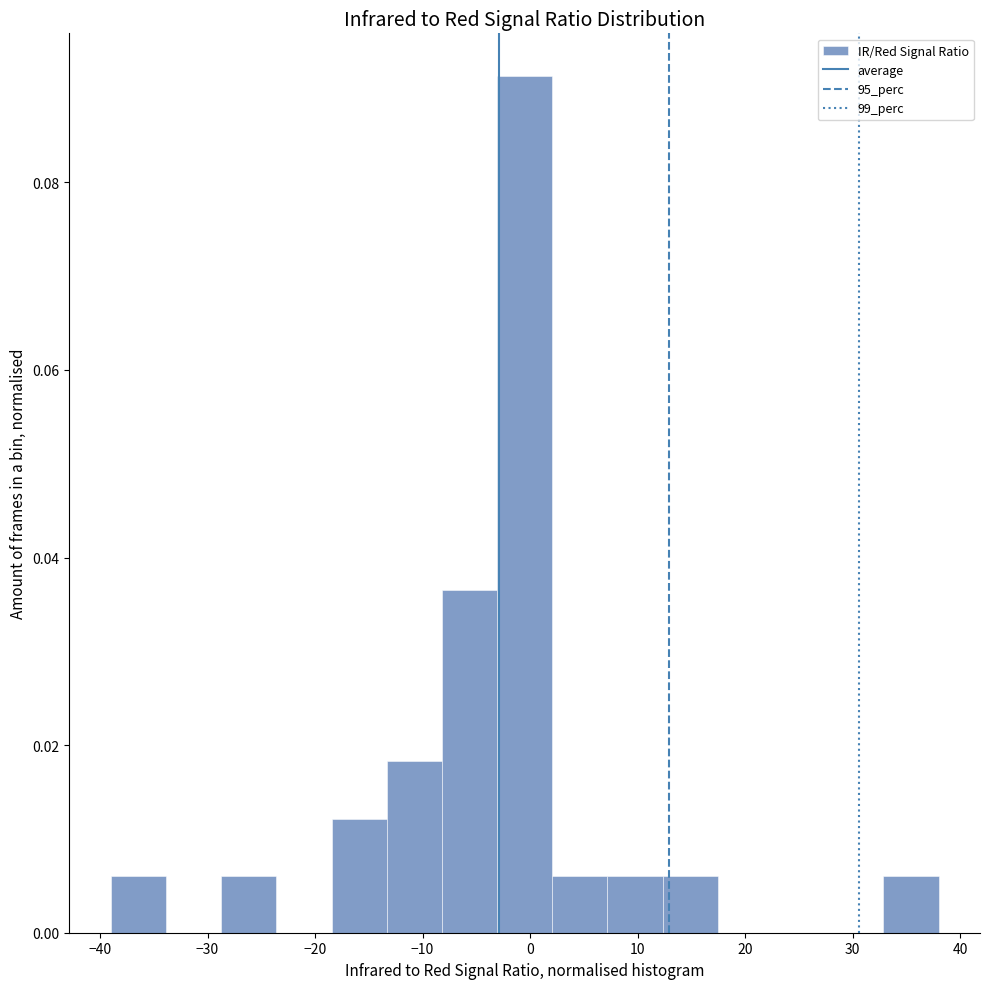

What is the height of the bar covering -13 to -8 on the x-axis? Neither the bar edges nor the heights are printed on the chart, so give them approximately, as read against the axes.

0.018